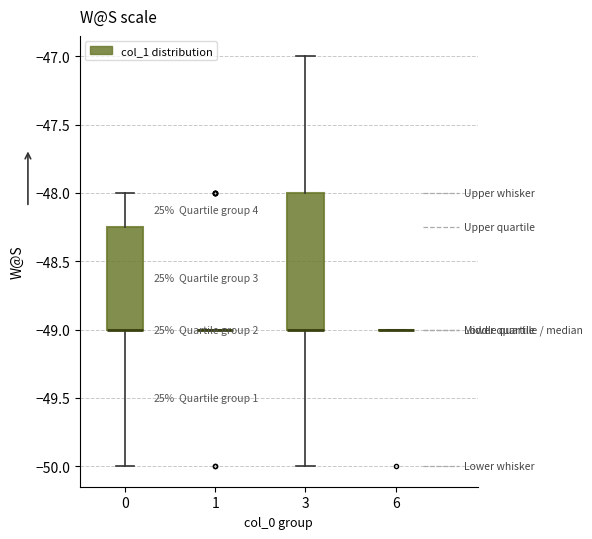

Reading left to right, transcribe this box plot: for each box, give where its median line is, the range the box spans, and where its two whiskers end, as read against the y-axis. The values are not printed on the chart, so give them approximately, as read against the axis.

0: median -49.00 (drawn on the box's lower edge), box -49.00 to -48.25, whiskers -50.00 to -48.00
1: box collapsed to a line at -49.00, whiskers -49.00 to -49.00
3: median -49.00 (drawn on the box's lower edge), box -49.00 to -48.00, whiskers -50.00 to -47.00
6: box collapsed to a line at -49.00, whiskers -49.00 to -49.00